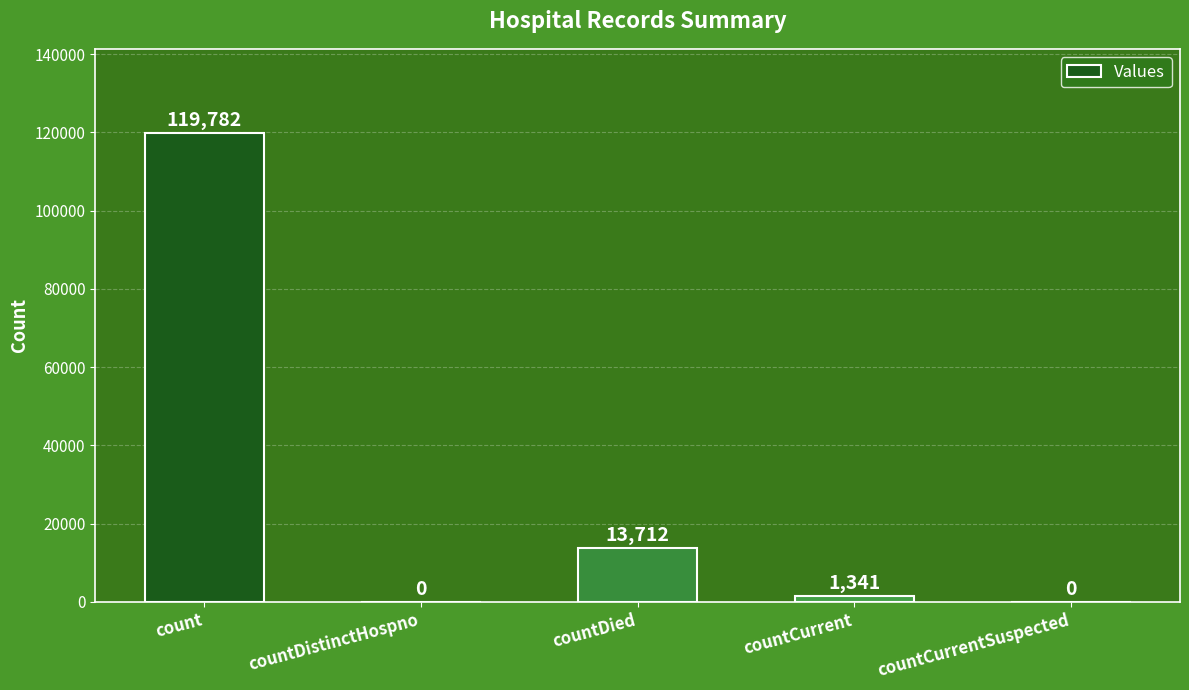

What is the sum of the values at countDistinctHospno and countCurrent?

1341